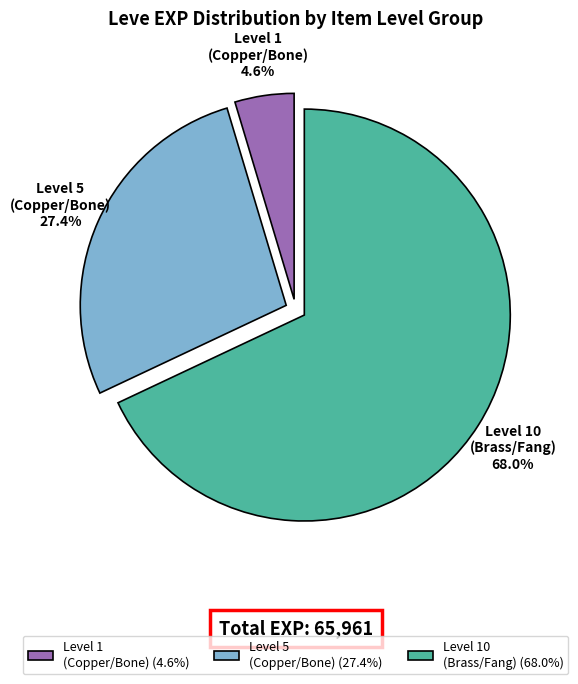

Does any single category account for the majority?

Yes